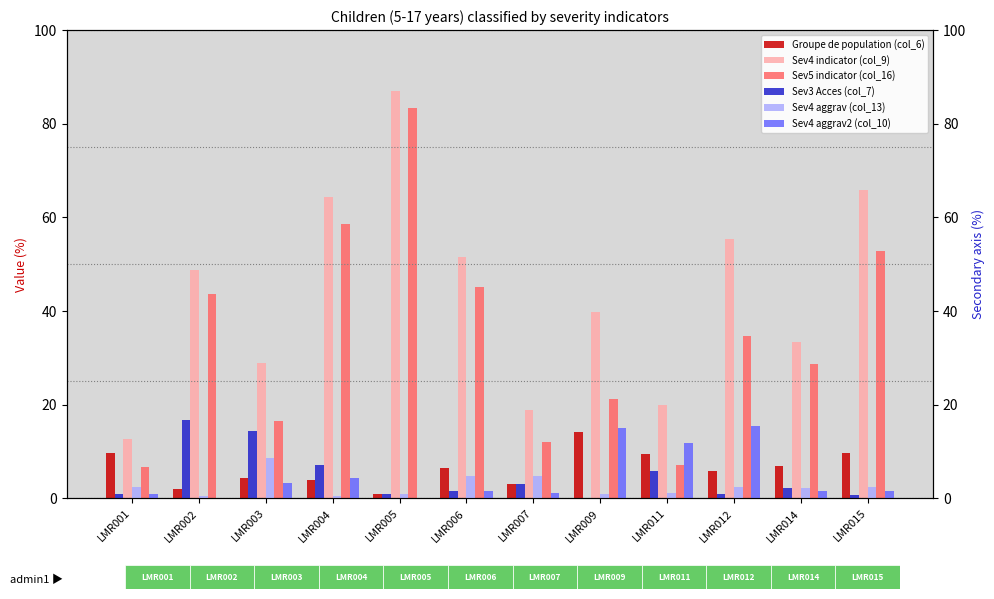

Rank the series at LMR001 from lowest to highest value.

Sev3 Acces (col_7), Sev4 aggrav2 (col_10), Sev4 aggrav (col_13), Sev5 indicator (col_16), Groupe de population (col_6), Sev4 indicator (col_9)